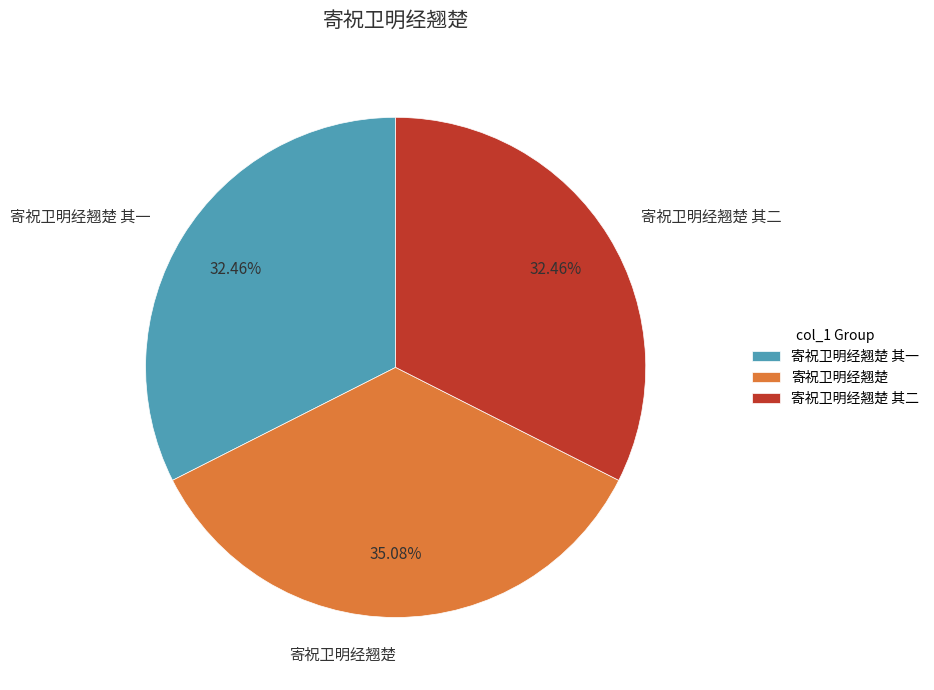

To the nearest percent, what percentage of the pie is 寄祝卫明经翘楚 其一?

32%